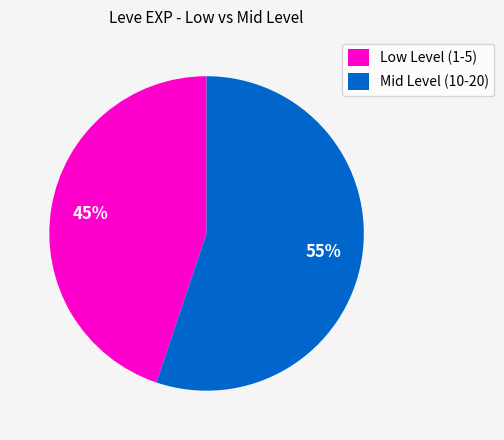

To the nearest percent, what is the combined percentage of Low Level (1-5) and Mid Level (10-20)?

100%